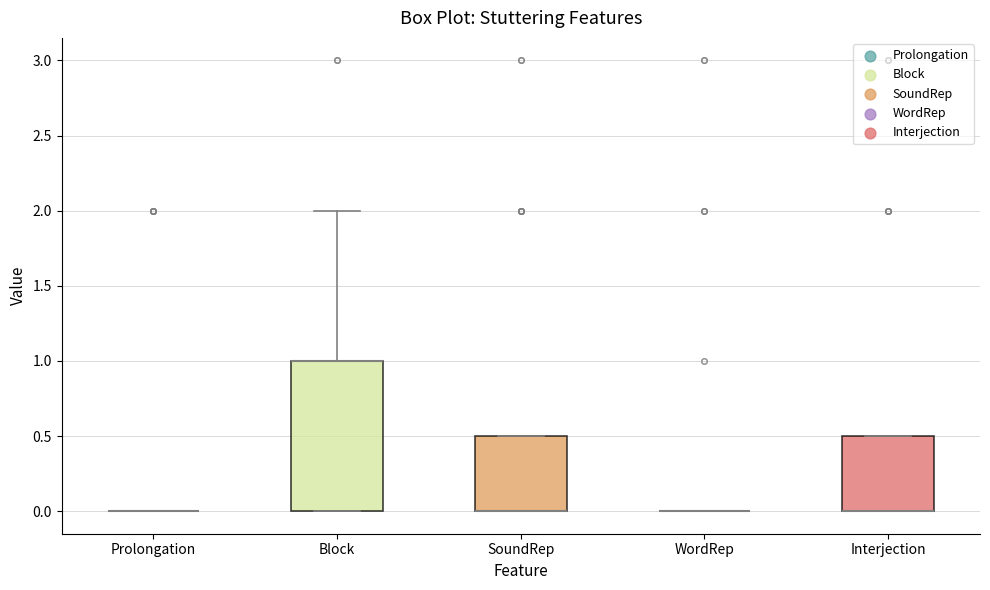

Reading left to right, read every box against the y-axis: the position of its median line, the range the box covers, and the ends of its whiskers. The values are not printed on the chart, so give them approximately, as read against the axis.

Prolongation: box collapsed to a line at 0.0, whiskers 0.0 to 0.0
Block: median 1.0 (drawn on the box's upper edge), box 0.0 to 1.0, whiskers 0.0 to 2.0
SoundRep: median 0.0 (drawn on the box's lower edge), box 0.0 to 0.5, whiskers 0.0 to 0.5
WordRep: box collapsed to a line at 0.0, whiskers 0.0 to 0.0
Interjection: median 0.0 (drawn on the box's lower edge), box 0.0 to 0.5, whiskers 0.0 to 0.5